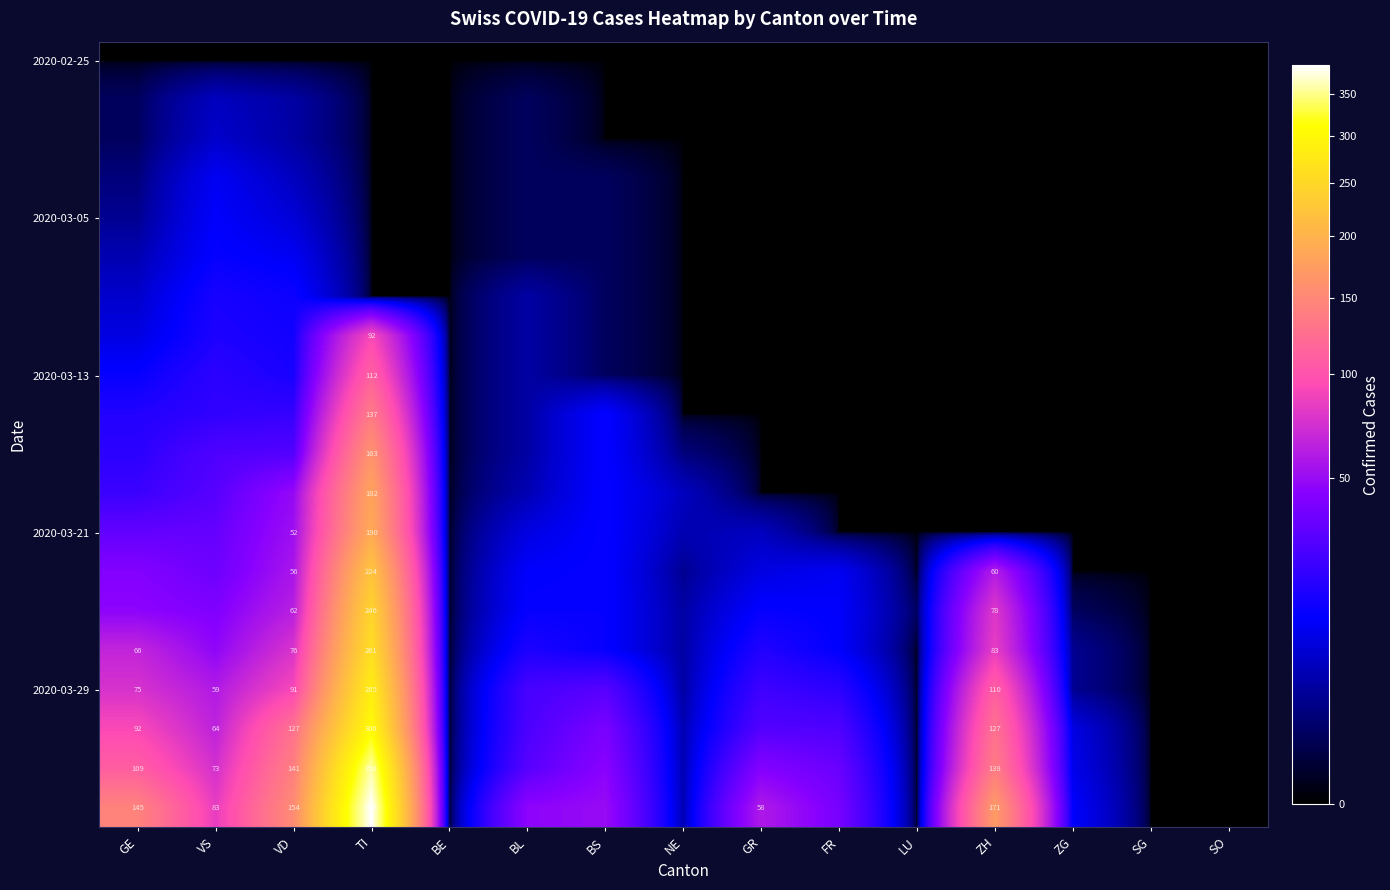

What is the difference between the highest and lowest values at NE?

6